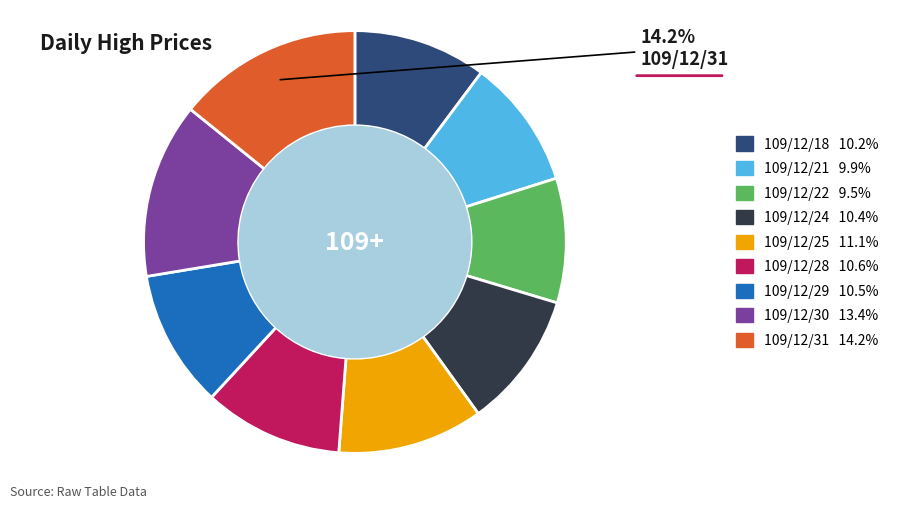

Is there a majority slice in this chart?

No